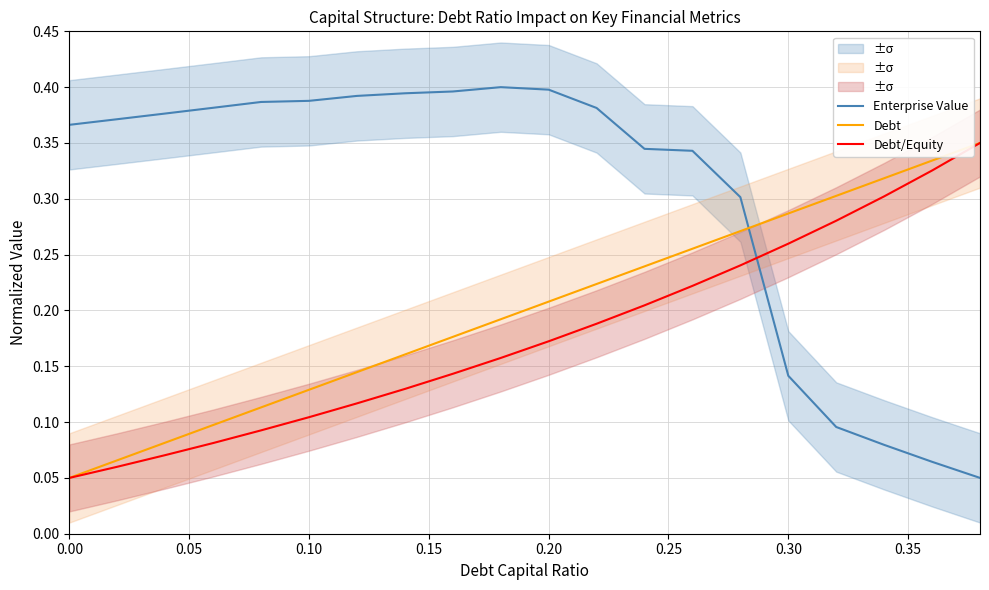

After their last crossing, which series has the higher values: Debt or Enterprise Value?

Debt